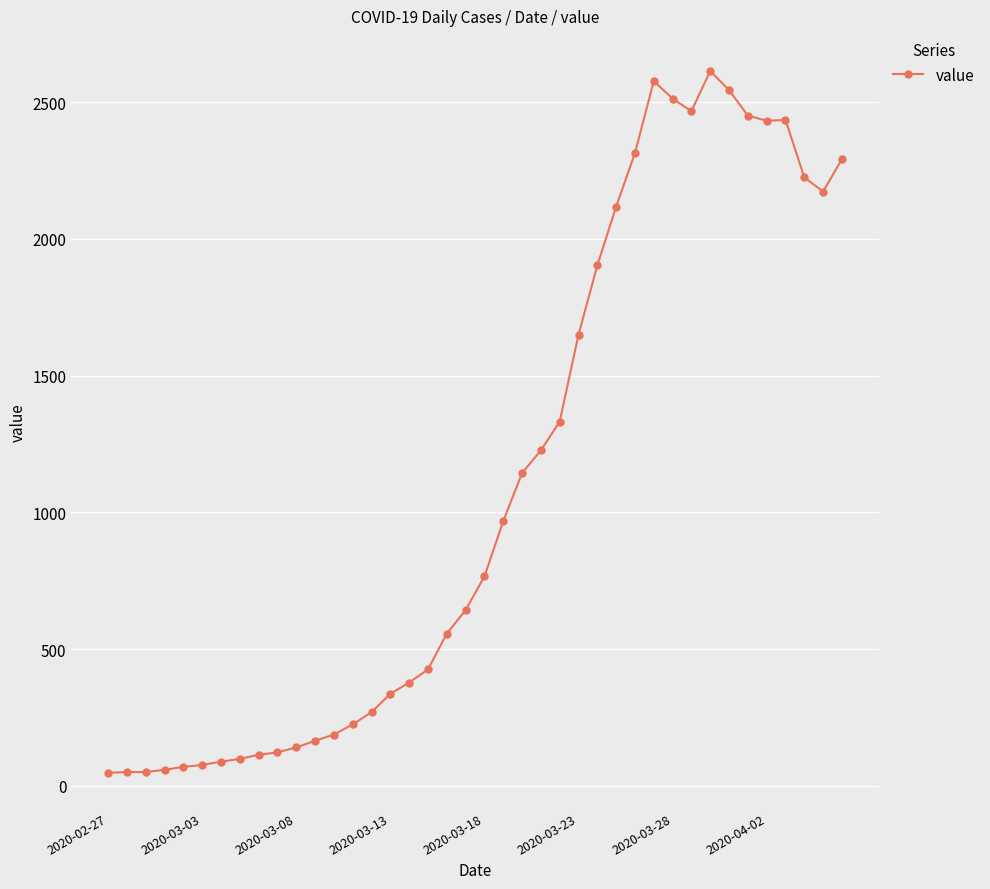

What is the value of the 19th point from the left?

557